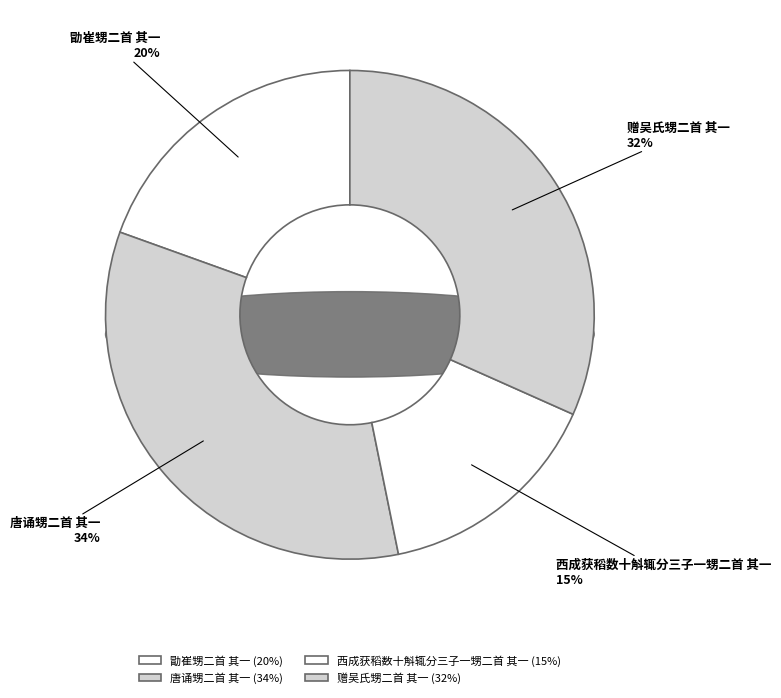

To the nearest percent, what is the difference between the 赠吴氏甥二首 其一 and 西成获稻数十斛辄分三子一甥二首 其一 slice percentages?

17%